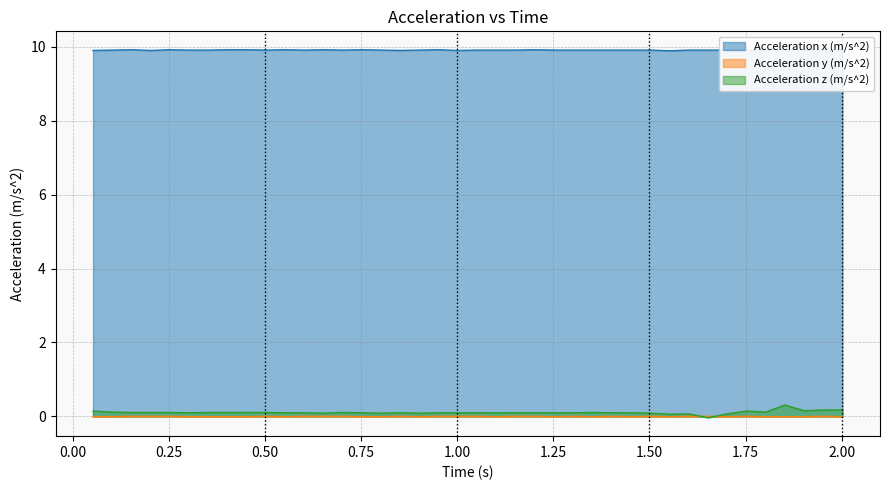

Reading right to left, list all the values displayed in this chart.

Acceleration x (m/s^2): 9.9	9.9	9.9	9.9	9.9	9.9	9.9	9.9	9.9	9.9	9.9	9.9	9.9	9.9	9.9	9.9	9.9	9.9	9.9	9.9	9.9	9.9	9.9	9.9	9.9	9.9	9.9	9.9	9.9	9.9	9.9	9.9	9.9	9.9	9.9	9.9	9.9	9.9	9.9	9.9
Acceleration y (m/s^2): -0.0	0.0	-0.0	-0.0	-0.0	0.0	-0.0	0.0	0.0	-0.0	0.0	-0.0	0.0	-0.0	0.0	-0.0	0.0	0.0	-0.0	0.0	0.0	0.0	-0.0	0.0	-0.0	-0.0	0.0	0.0	0.0	-0.0	0.0	-0.0	-0.0	-0.0	-0.0	0.0	0.0	0.0	-0.0	-0.0
Acceleration z (m/s^2): 0.2	0.2	0.2	0.3	0.1	0.1	0.1	-0.0	0.1	0.1	0.1	0.1	0.1	0.1	0.1	0.1	0.1	0.1	0.1	0.1	0.1	0.1	0.1	0.1	0.1	0.1	0.1	0.1	0.1	0.1	0.1	0.1	0.1	0.1	0.1	0.1	0.1	0.1	0.1	0.1